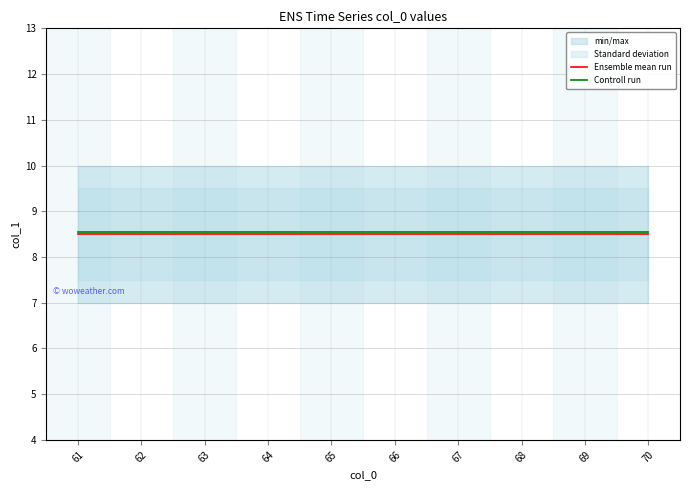

At which category does the chart reach its minimum across all series?

61